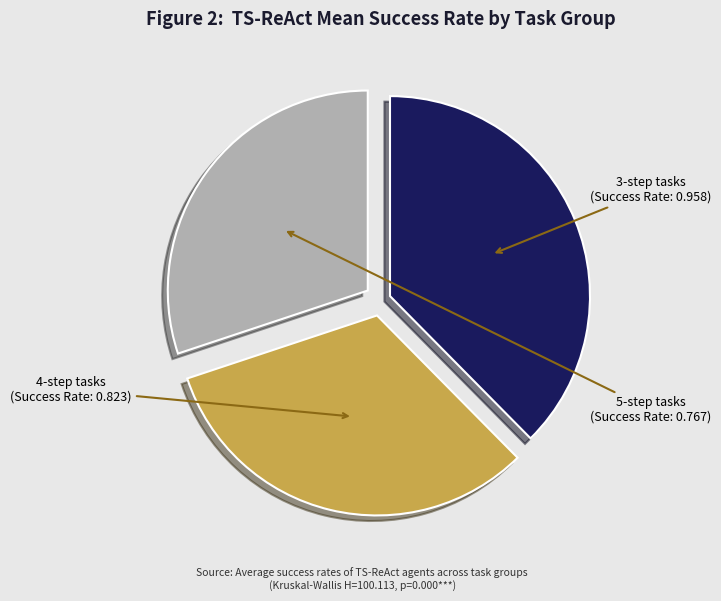

Is the sum of 5-step tasks and 4-step tasks greater than half?

Yes